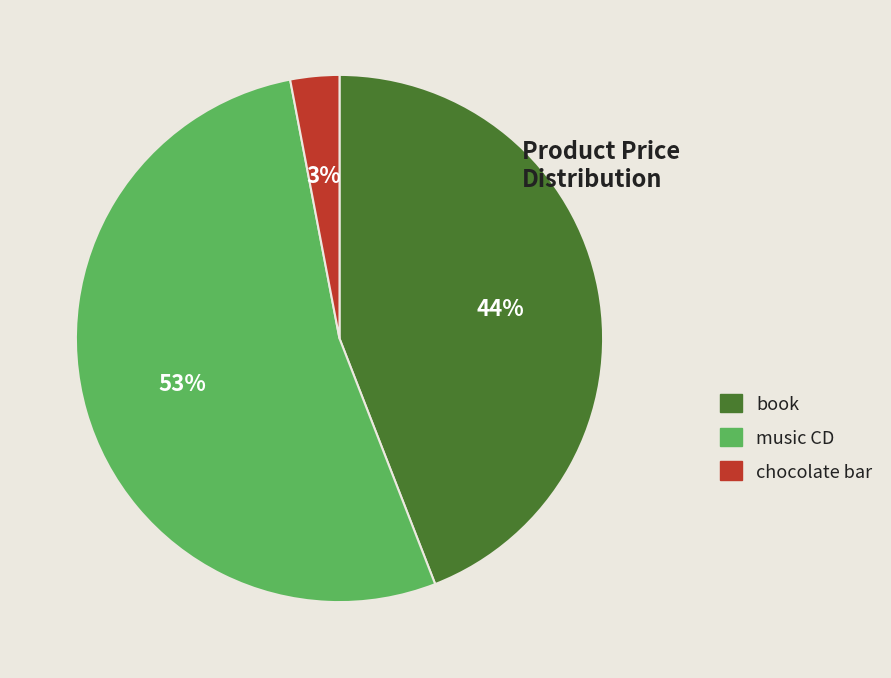

What percentage is the book slice, to the nearest percent?

44%